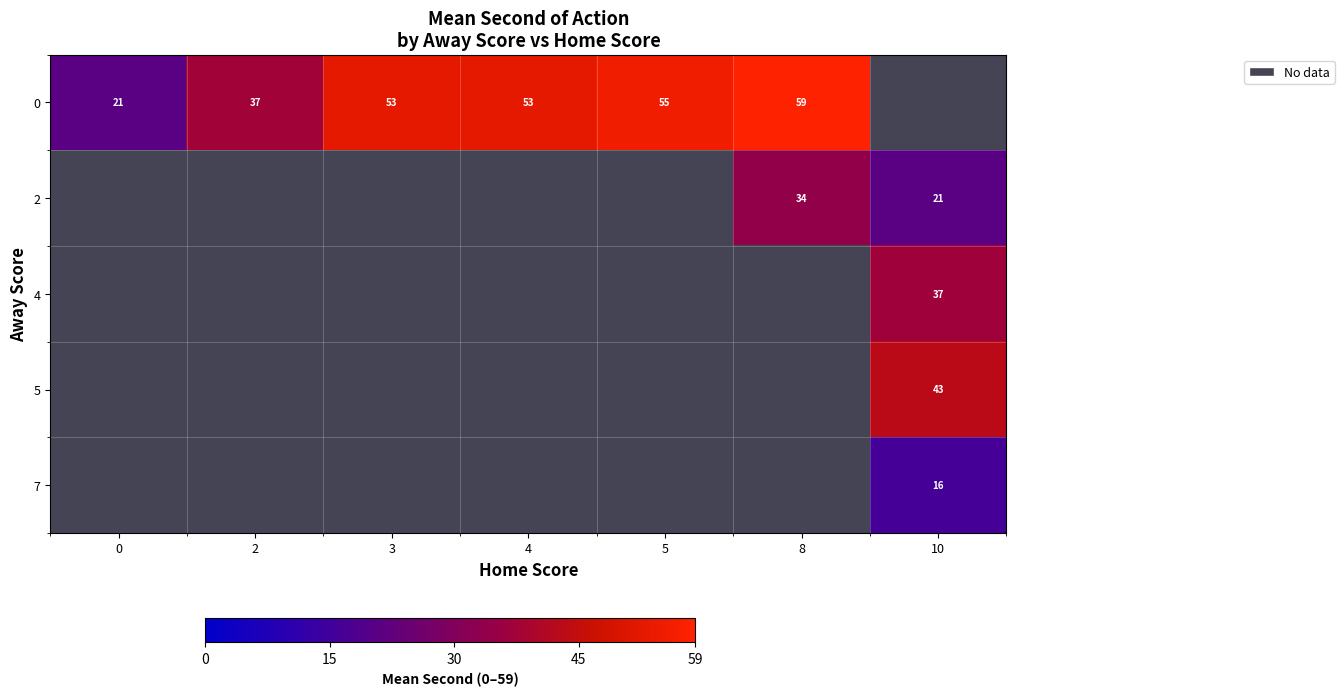

How many positive values does the 5 series have?

1